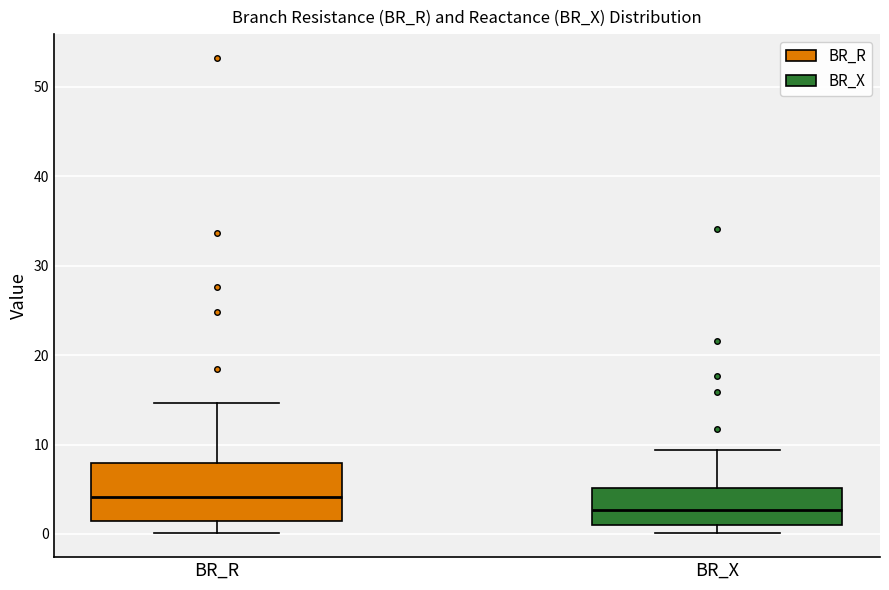

Where is the lower edge of the box for BR_X on the y-axis? The values are not printed on the chart, so give them approximately, as read against the axis.

1